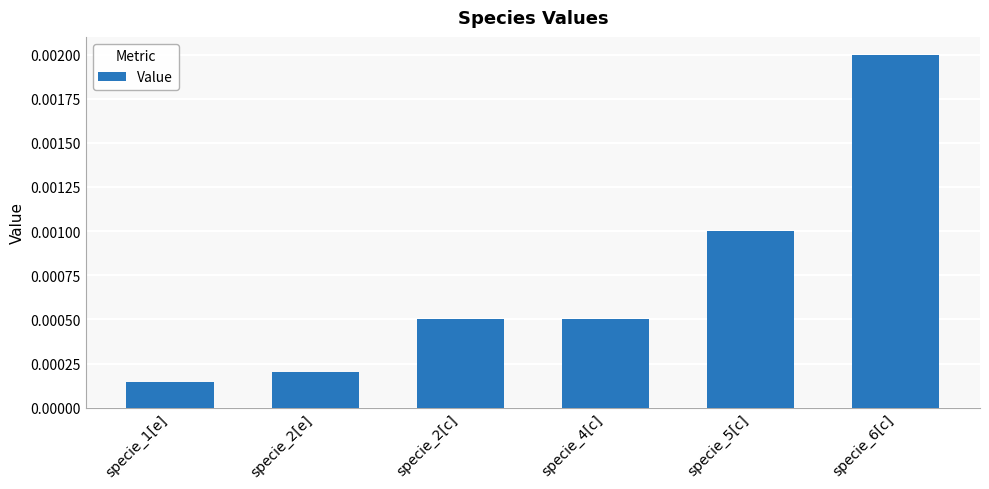

What position from the left is specie_2[e]?

2